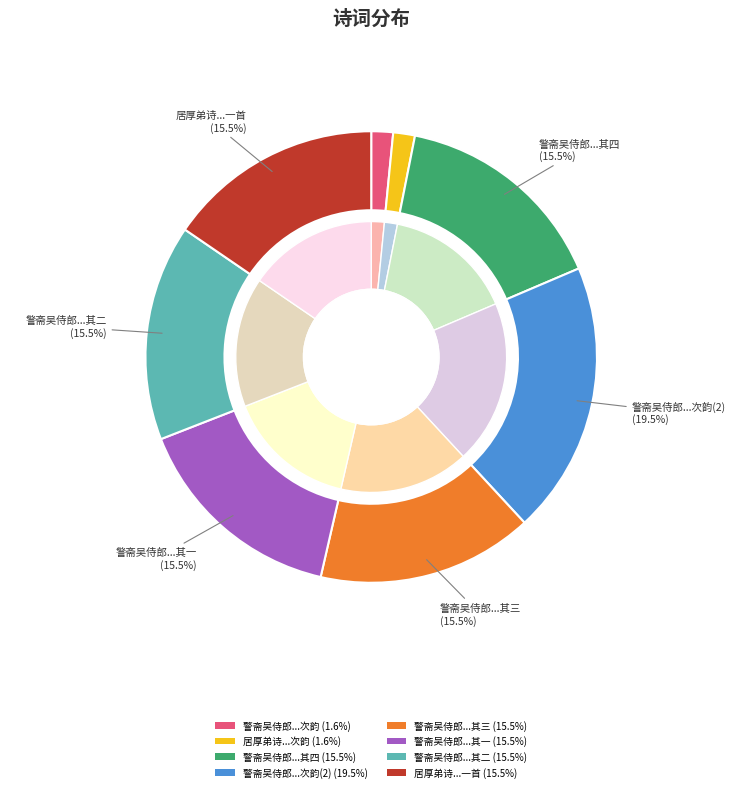

Which has a higher value, 警斋吴侍郎再和余送行及居厚弟诗各次韵 其二 or 警斋吴侍郎再和余送行及居厚弟诗各次韵 其一?

警斋吴侍郎再和余送行及居厚弟诗各次韵 其一